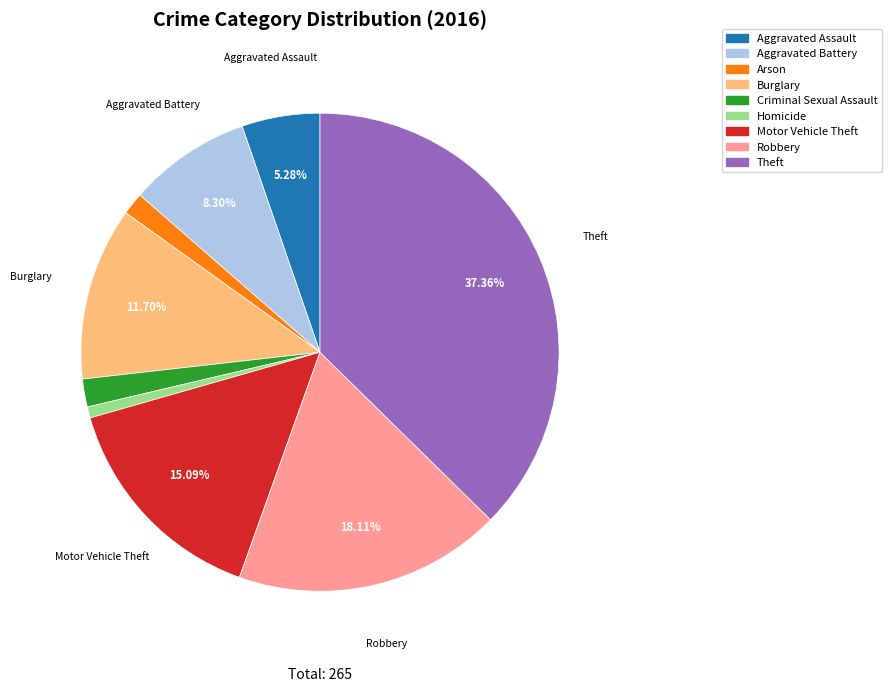

Is it true that Burglary is 1% of the pie?

False